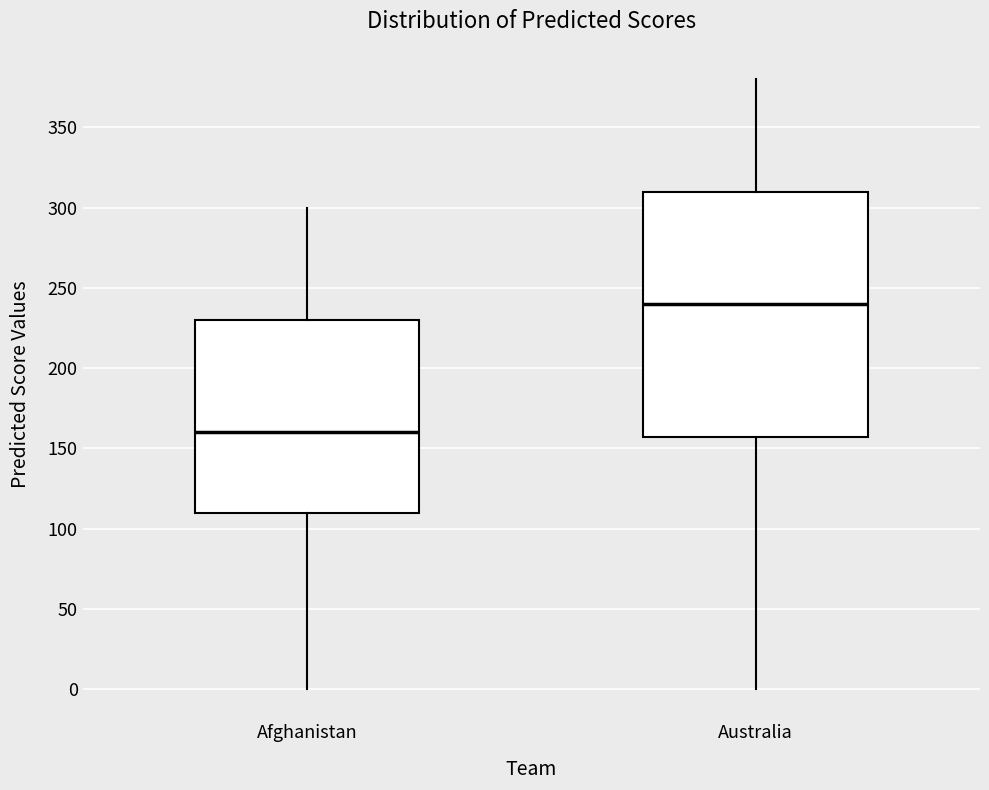

Which box is the tallest, from its lower edge to its upper edge?

Australia